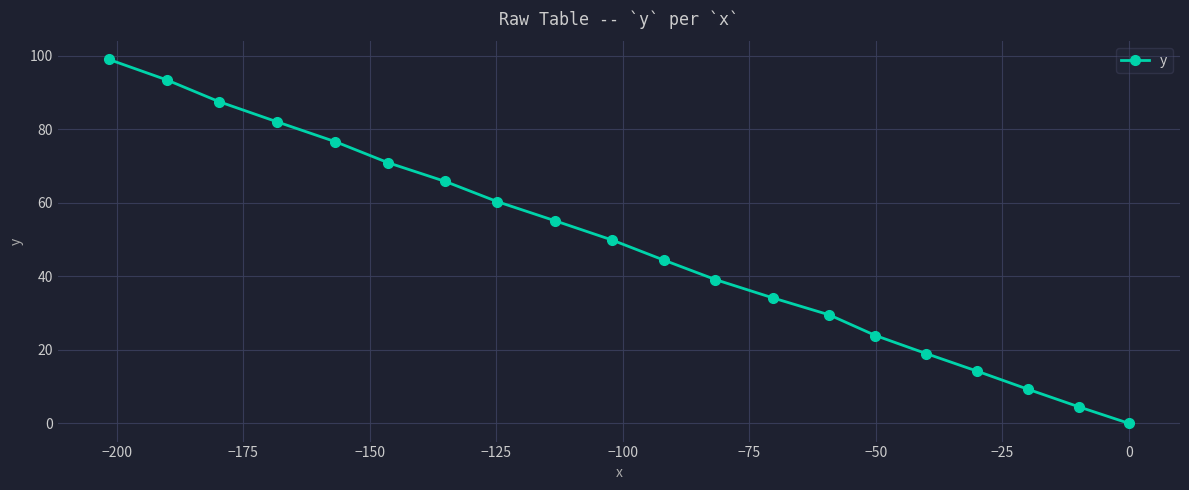

How many values exceed 49?

10